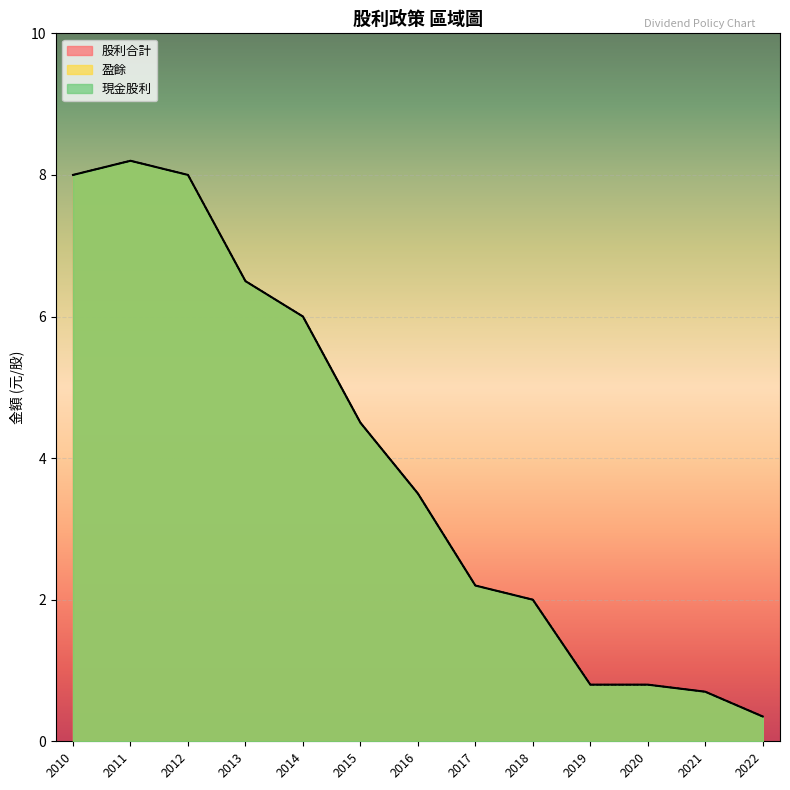

What is the highest value of the 股利合計 series?

8.2